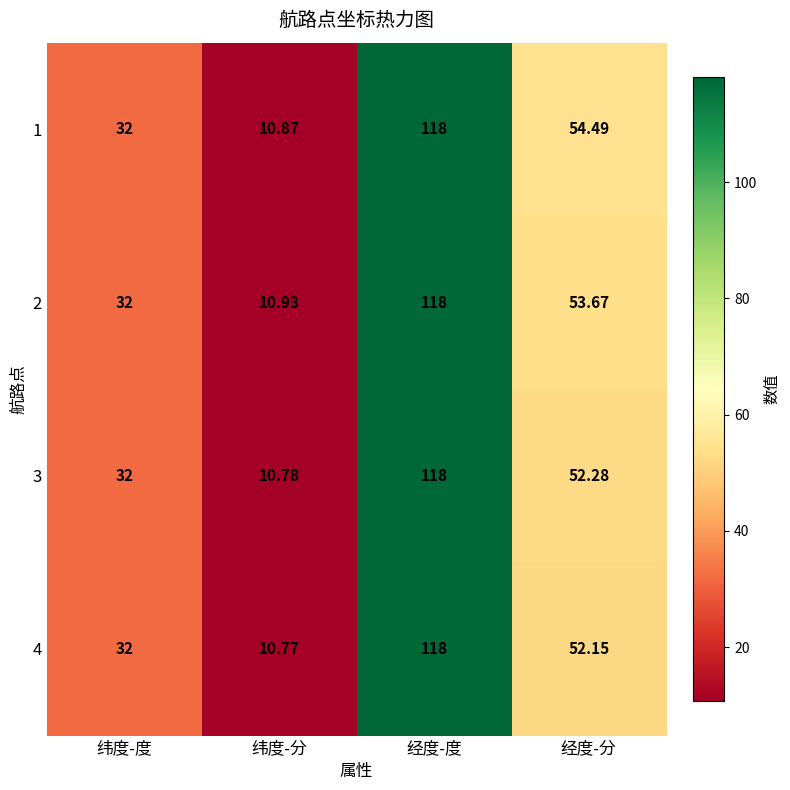

At which label does 4 first exceed 52?

经度-度